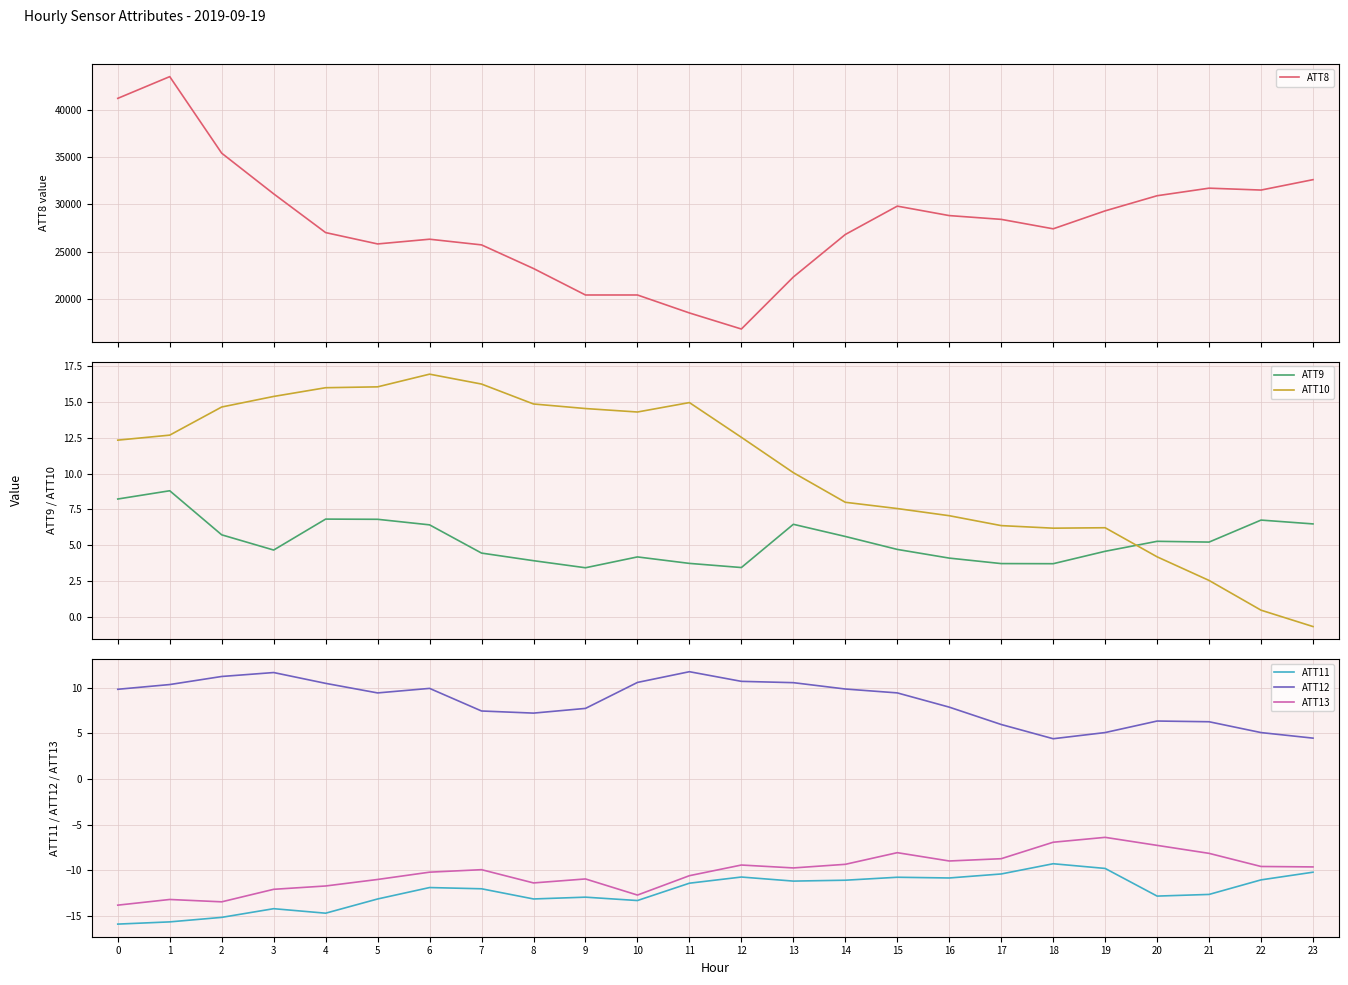

What is the difference between the second highest and minimum values in the ATT10 series?

17.0